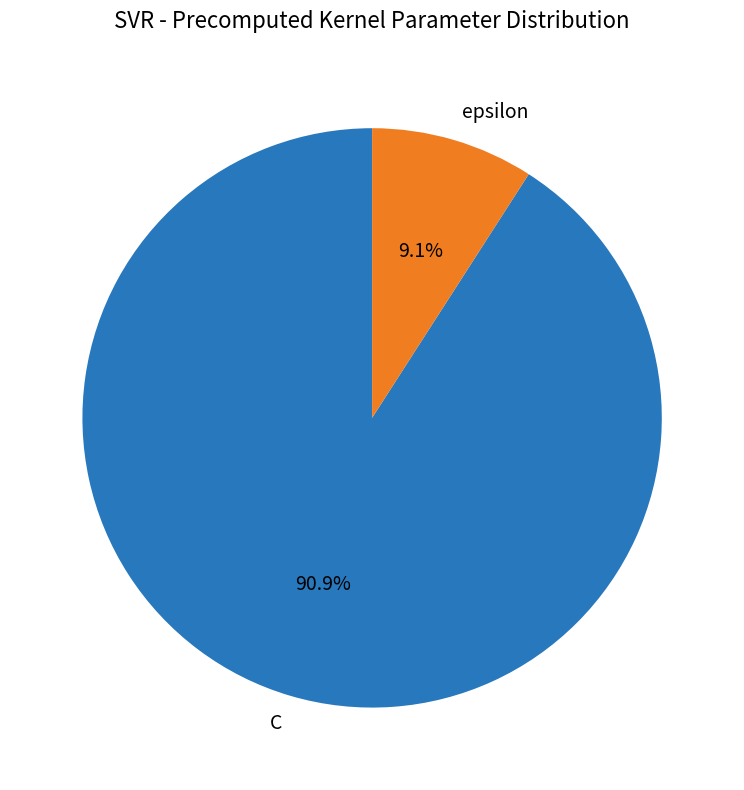

To the nearest percent, what is the average slice percentage?

50%